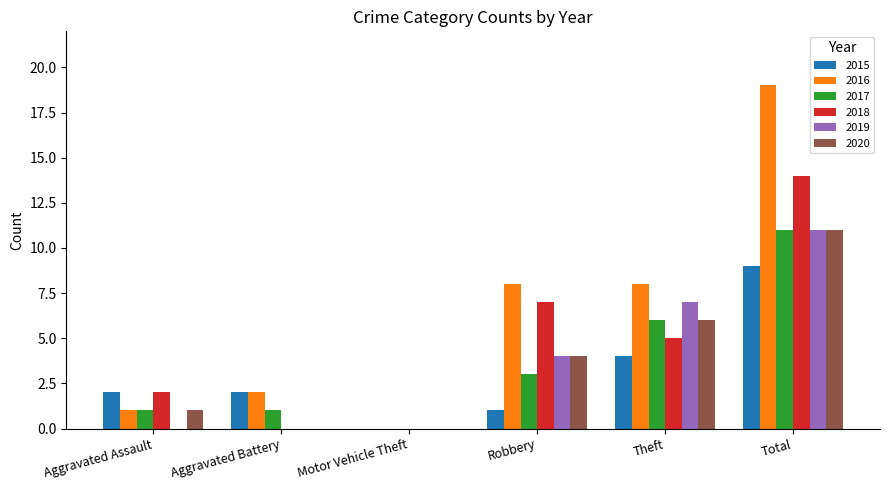

Is it true that 2019 equals 8 at Aggravated Battery?

False